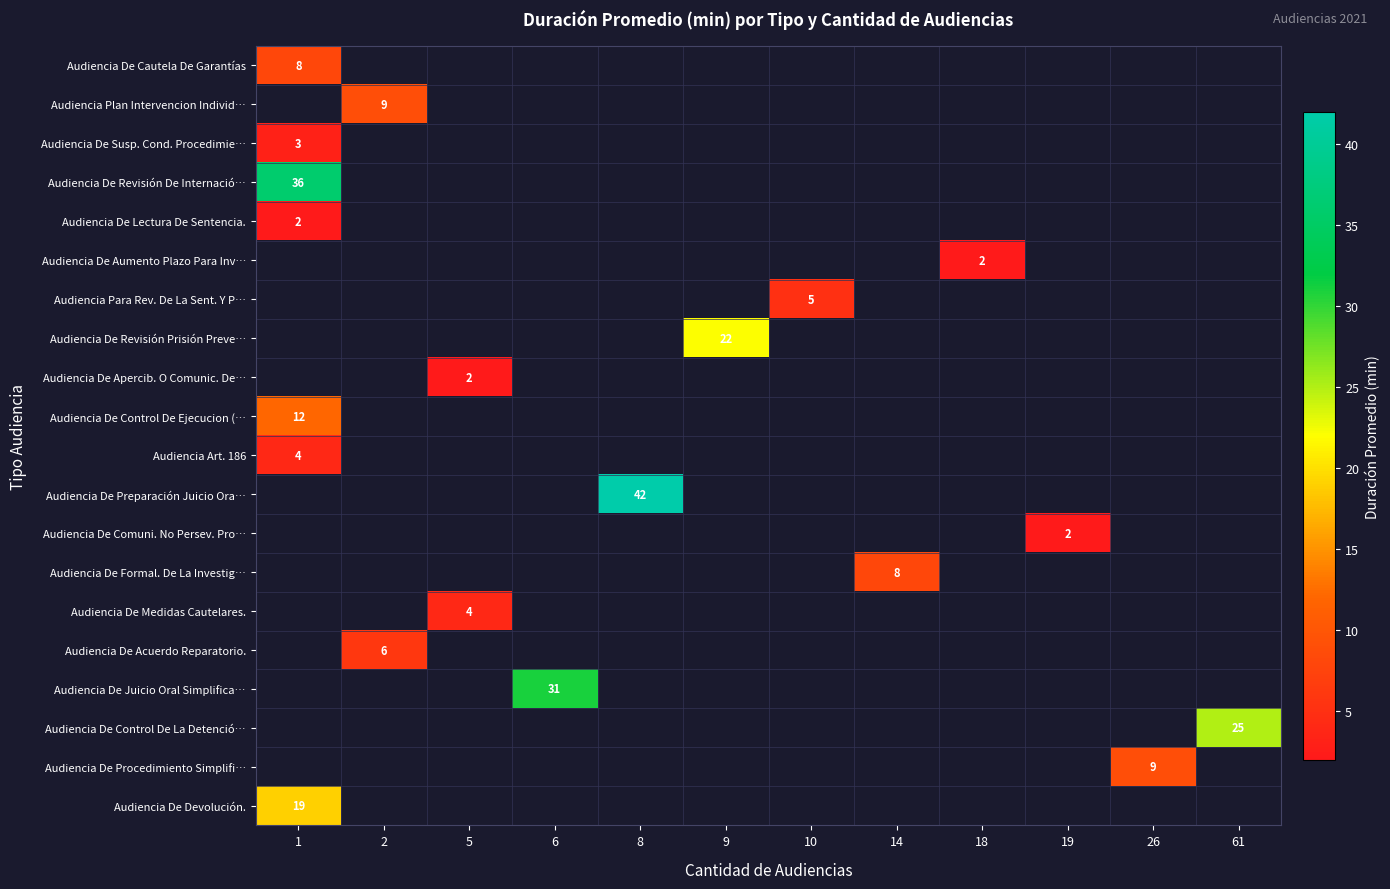

At how many categories does at least one series exceed 30?

3